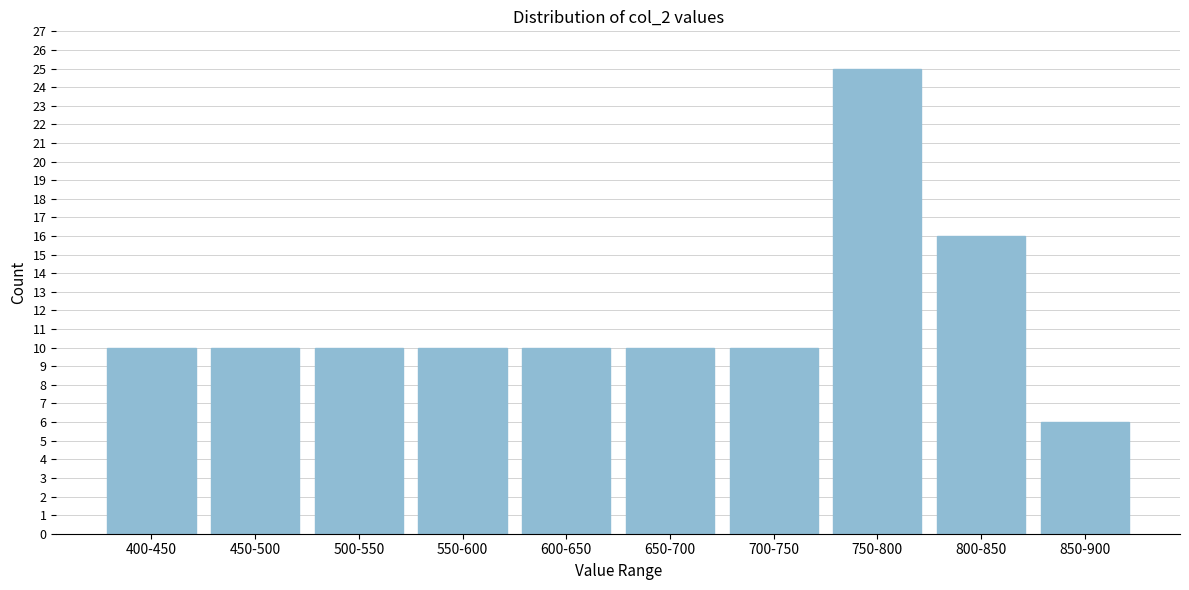

Reading left to right, what are all the values shown in this chart?

10	10	10	10	10	10	10	25	16	6